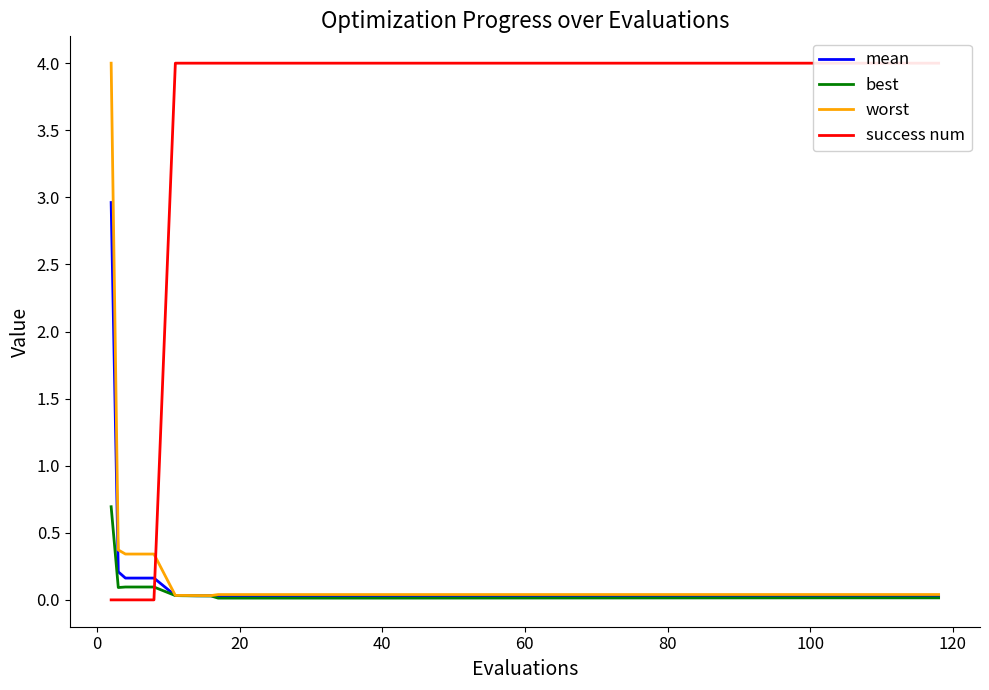

What is the highest value of the worst series?

4.0